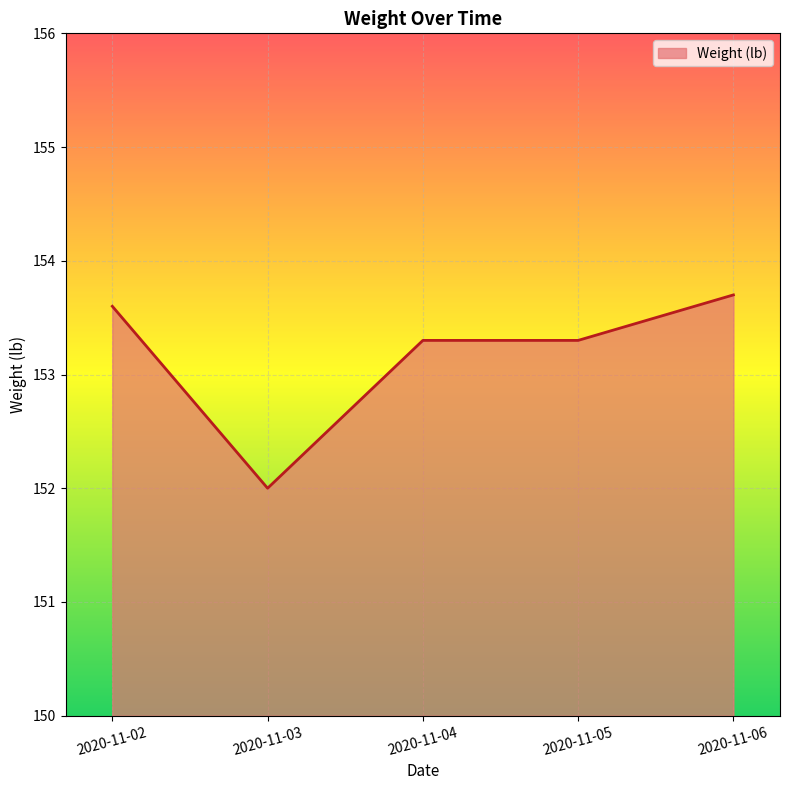

The chart shows a value of 220.8 at 2020-11-04. True or false?

False